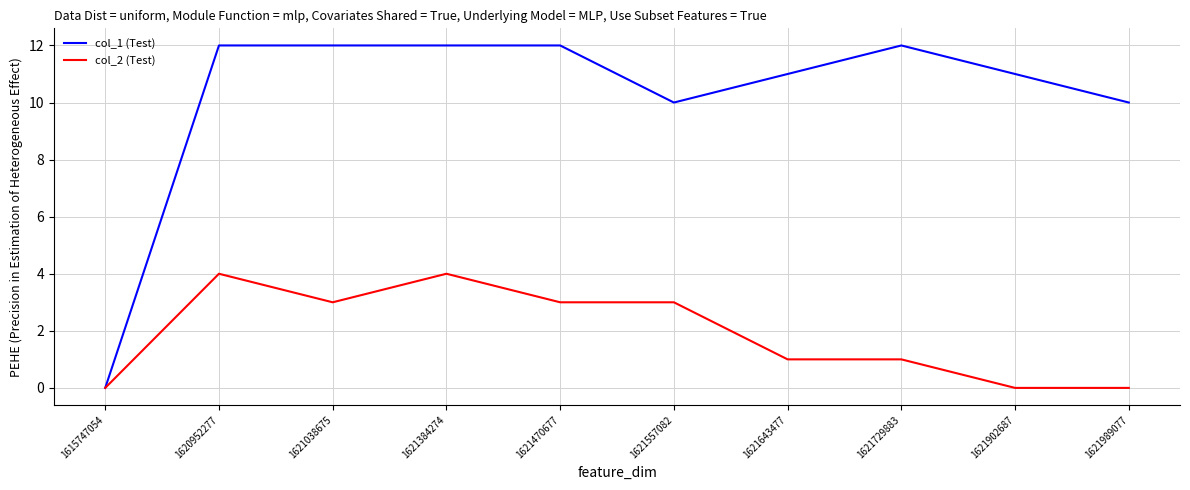

Reading left to right, extract all data points from this chart.

col_1 (Test): 1615747054=0	1620952277=12	1621038675=12	1621384274=12	1621470677=12	1621557082=10	1621643477=11	1621729883=12	1621902687=11	1621989077=10
col_2 (Test): 1615747054=0	1620952277=4	1621038675=3	1621384274=4	1621470677=3	1621557082=3	1621643477=1	1621729883=1	1621902687=0	1621989077=0